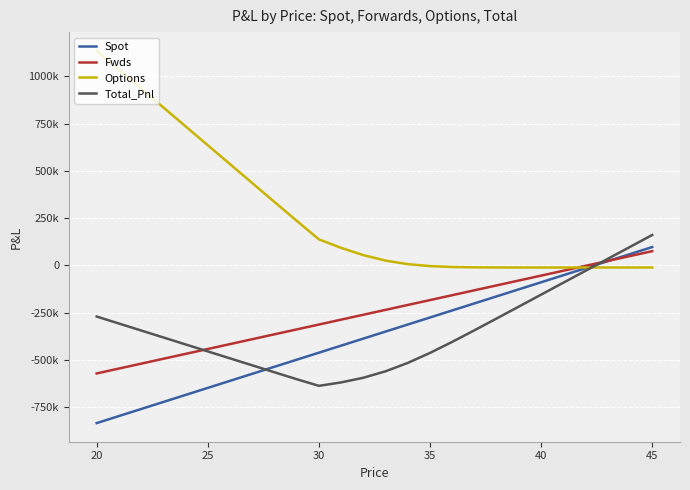

What are all the series names shown in the legend?

Spot, Fwds, Options, Total_Pnl